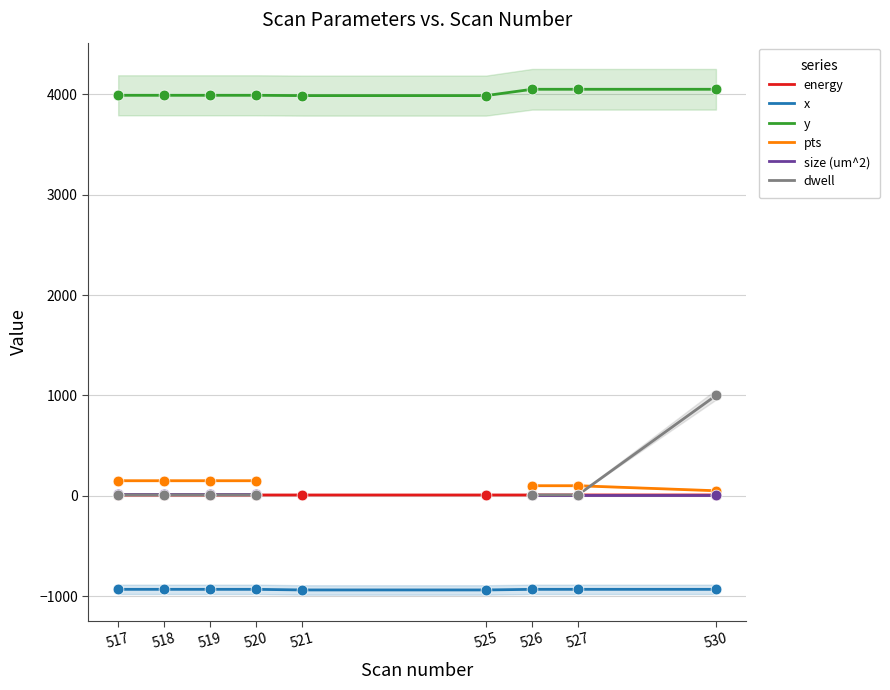

Is the value of size (um^2) at 520 greater than the value of energy at 521?

Yes